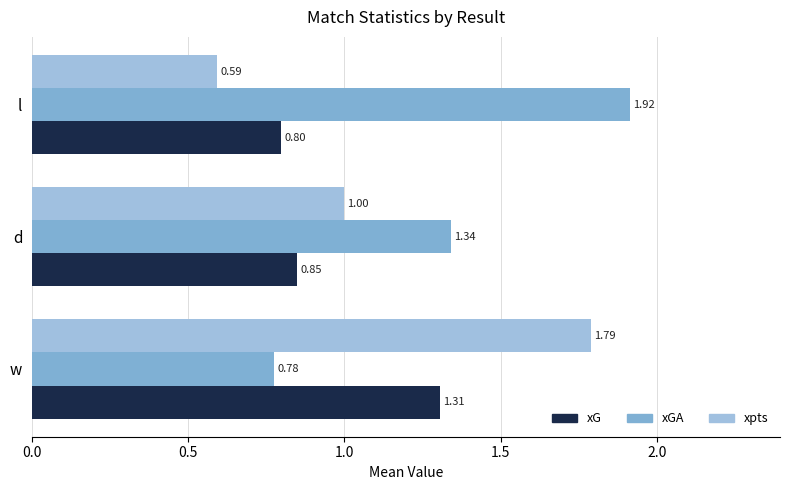

What is the average value of the xGA series?

1.3